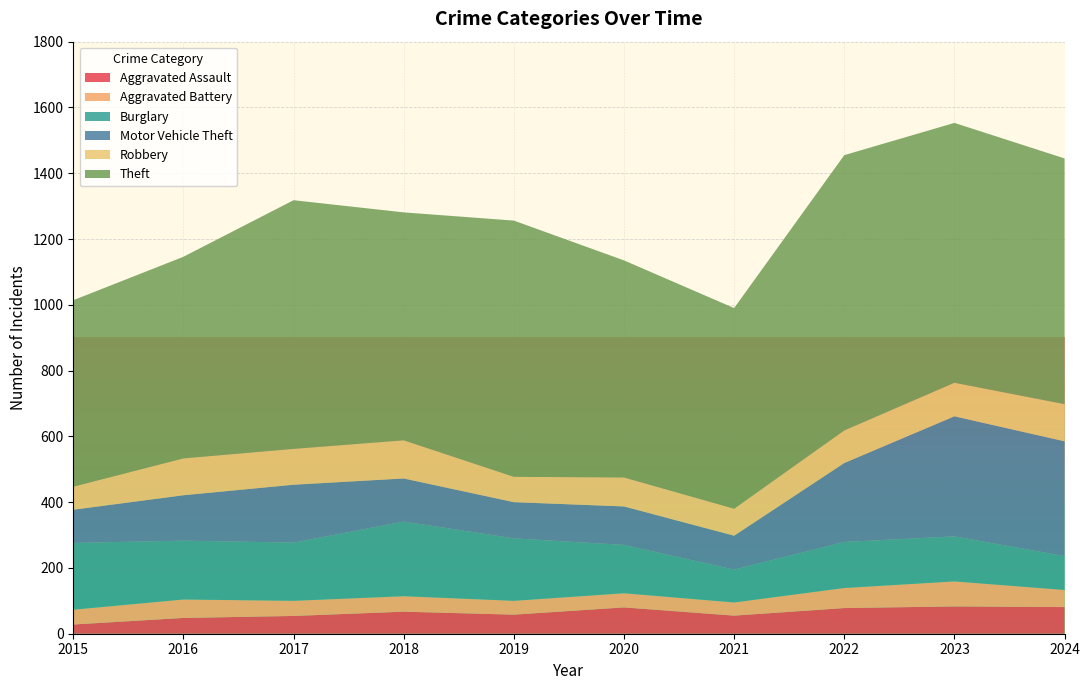

Reading left to right, extract all data points from this chart.

Aggravated Assault: 2015=28	2016=48	2017=54	2018=67	2019=58	2020=80	2021=55	2022=78	2023=83	2024=81
Aggravated Battery: 2015=45	2016=56	2017=46	2018=47	2019=42	2020=43	2021=40	2022=61	2023=76	2024=52
Burglary: 2015=203	2016=179	2017=177	2018=227	2019=190	2020=147	2021=100	2022=140	2023=137	2024=103
Motor Vehicle Theft: 2015=101	2016=138	2017=176	2018=131	2019=110	2020=117	2021=103	2022=240	2023=365	2024=349
Robbery: 2015=70	2016=112	2017=109	2018=116	2019=77	2020=88	2021=82	2022=99	2023=102	2024=113
Theft: 2015=567	2016=613	2017=756	2018=693	2019=779	2020=660	2021=610	2022=837	2023=790	2024=747